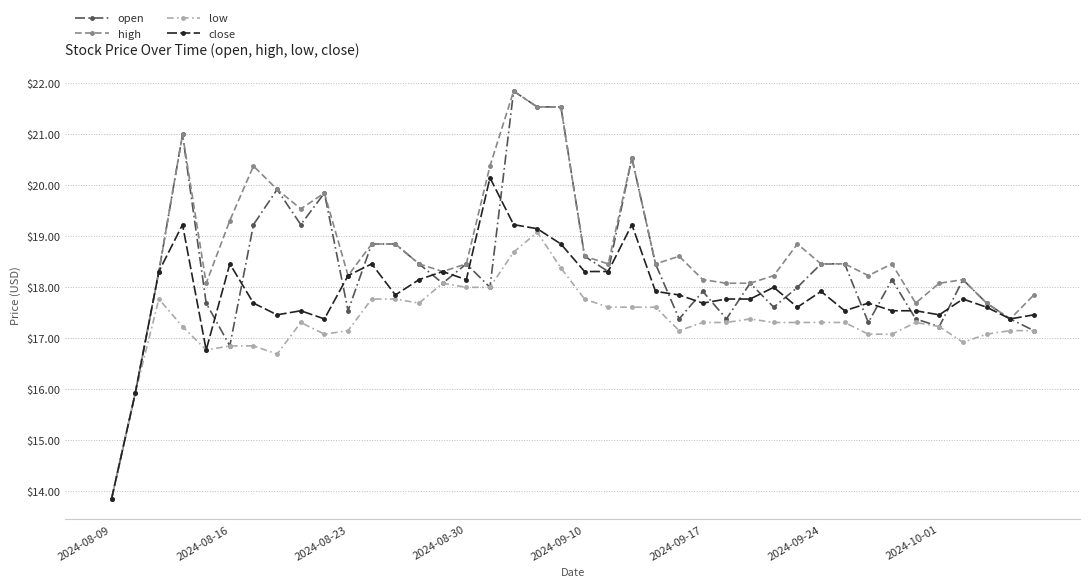

What is the average value of the high series?

18.7